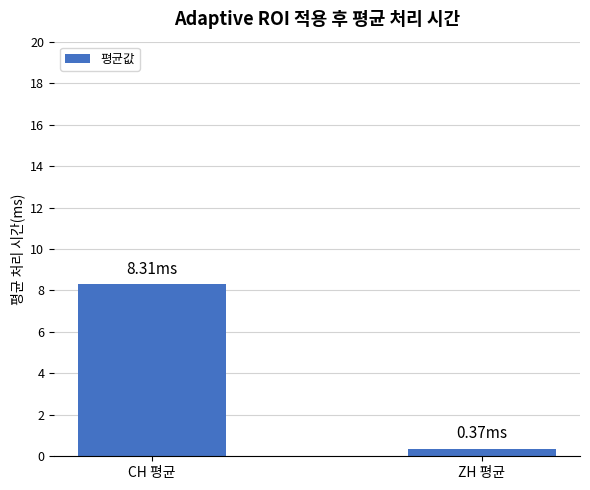

The chart shows a value of 14.5 at CH 평균. True or false?

False